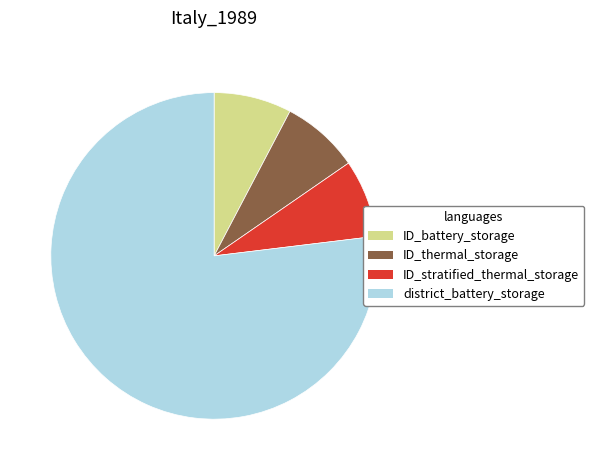

How many segments does this pie chart have?

4